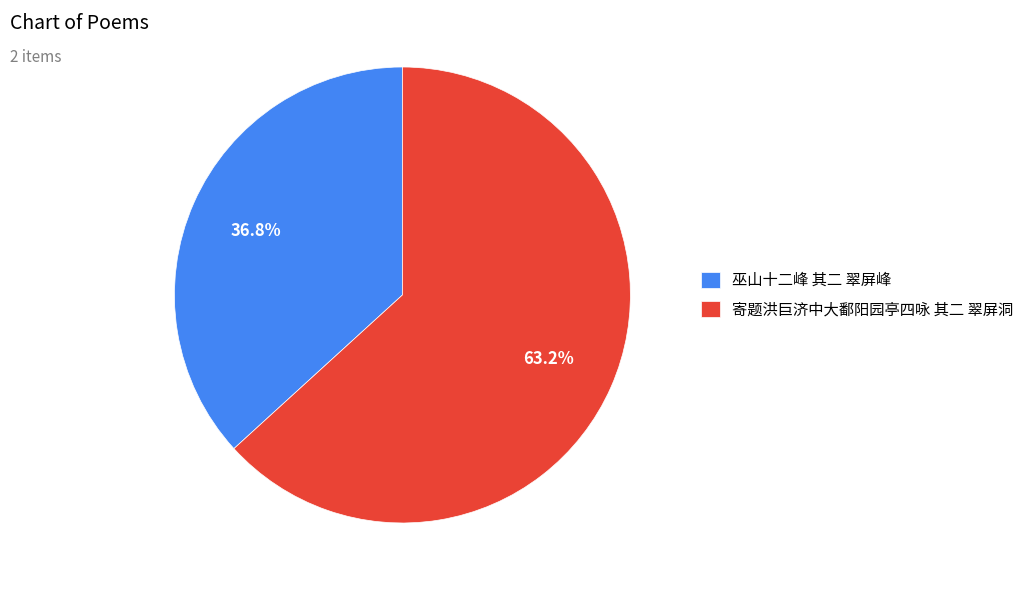

Combined, what portion of the pie is 寄题洪巨济中大鄱阳园亭四咏 其二 翠屏洞 and 巫山十二峰 其二 翠屏峰?

100.0%